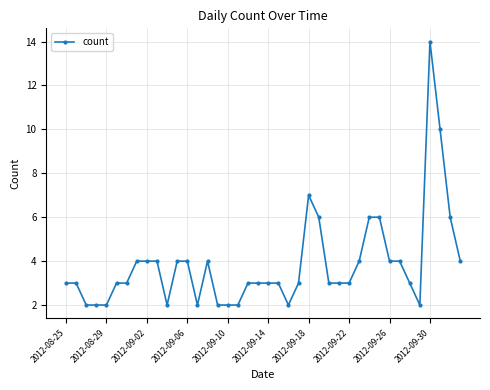

What is the value of the 29th point from the left?

3